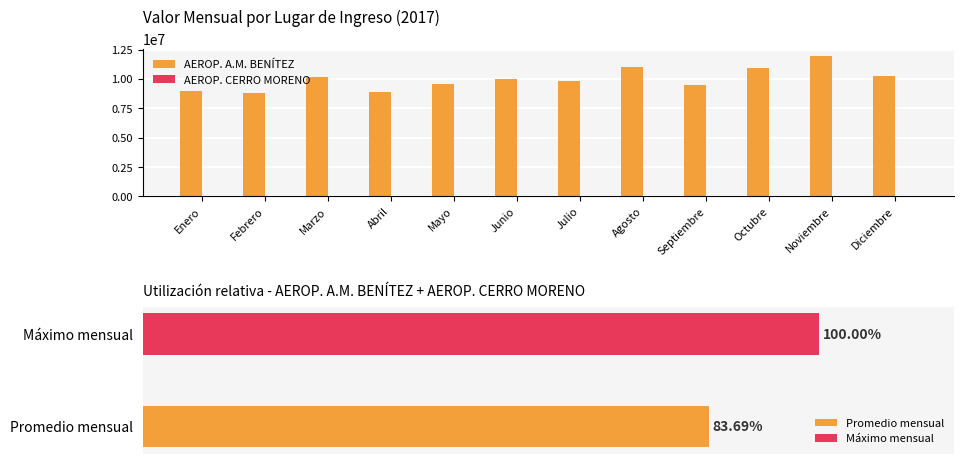

Reading left to right, what are all the values shown in this chart?

AEROP. A.M. BENÍTEZ: Enero=8958929.3	Febrero=8830573.1	Marzo=10167865.5	Abril=8913144.3	Mayo=9606597.5	Junio=10030419.5	Julio=9820633.2	Agosto=11052128.9	Septiembre=9482503.2	Octubre=10962602.8	Noviembre=11953365.8	Diciembre=10257241.4
AEROP. CERRO MORENO: Enero=1465.8	Febrero=3108.8	Marzo=1129.8	Abril=728.1	Mayo=0.0	Junio=0.0	Julio=0.0	Agosto=0.0	Septiembre=0.0	Octubre=0.0	Noviembre=0.0	Diciembre=0.0